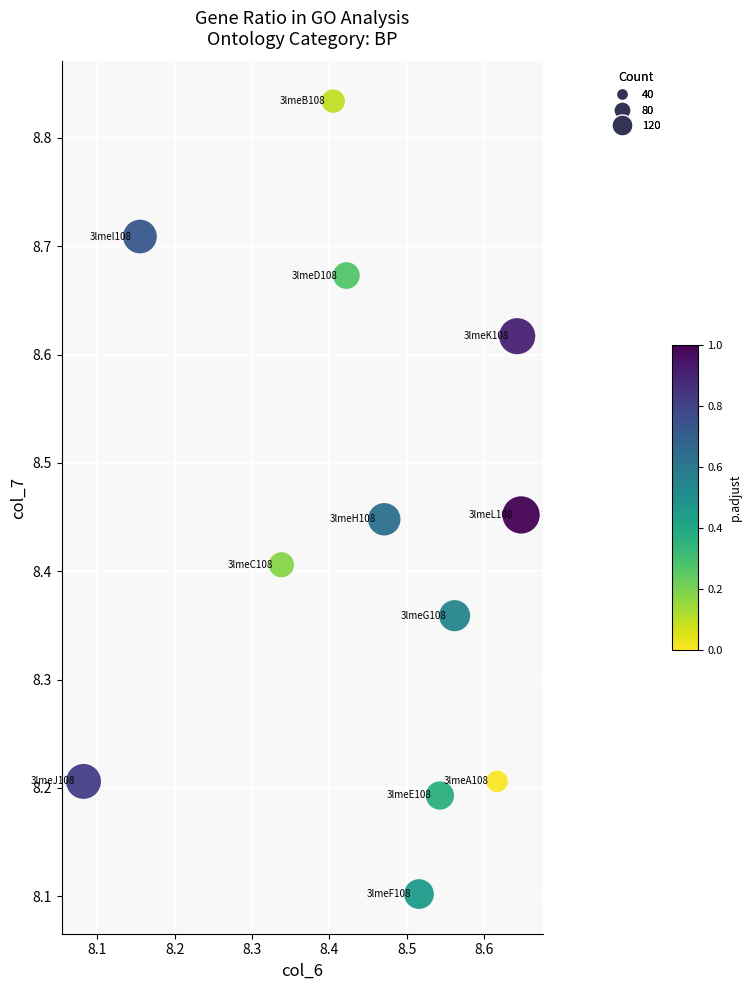

What Y value in the scatter plot is closest to 8?

8.1